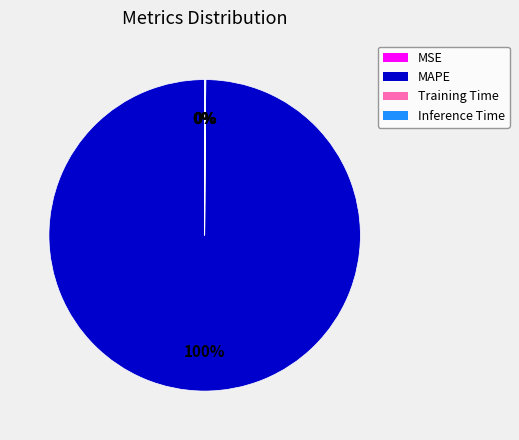

True or false: MAPE accounts for 90% of the total.

False